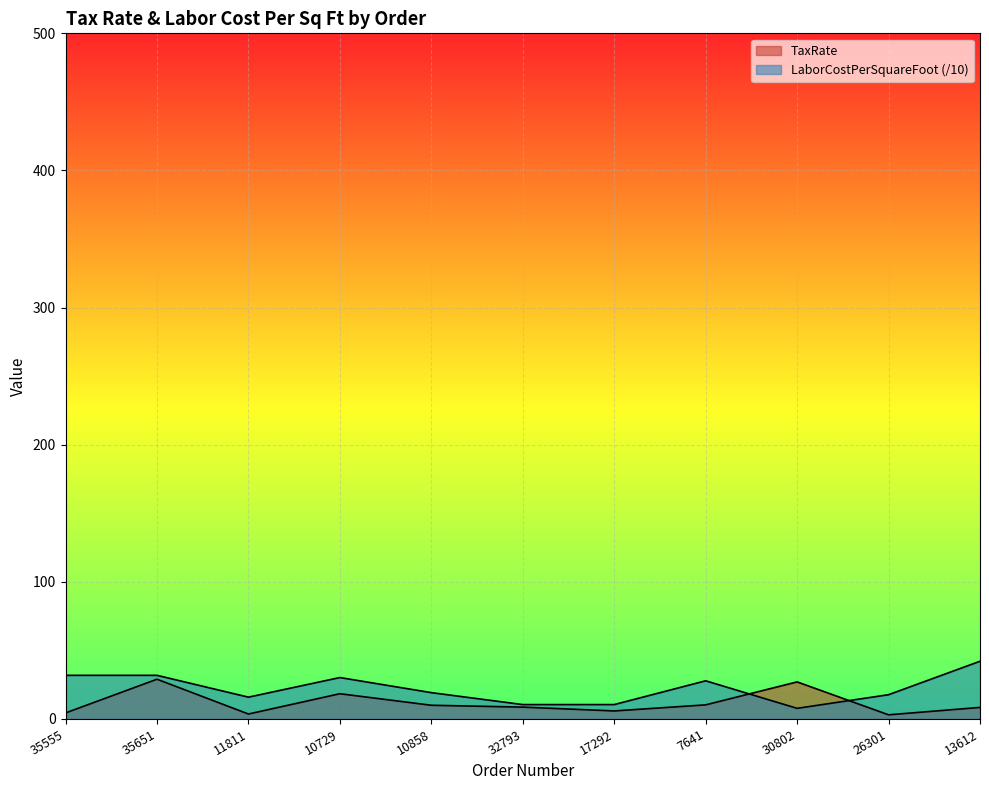

Reading right to left, list all the values displayed in this chart.

TaxRate: 8.4	3.0	27.0	10.3	5.8	8.6	10.0	18.4	3.6	29.0	4.4
LaborCostPerSquareFoot: 42.1	17.7	7.7	27.8	10.5	10.5	19.2	30.2	15.9	31.8	31.8